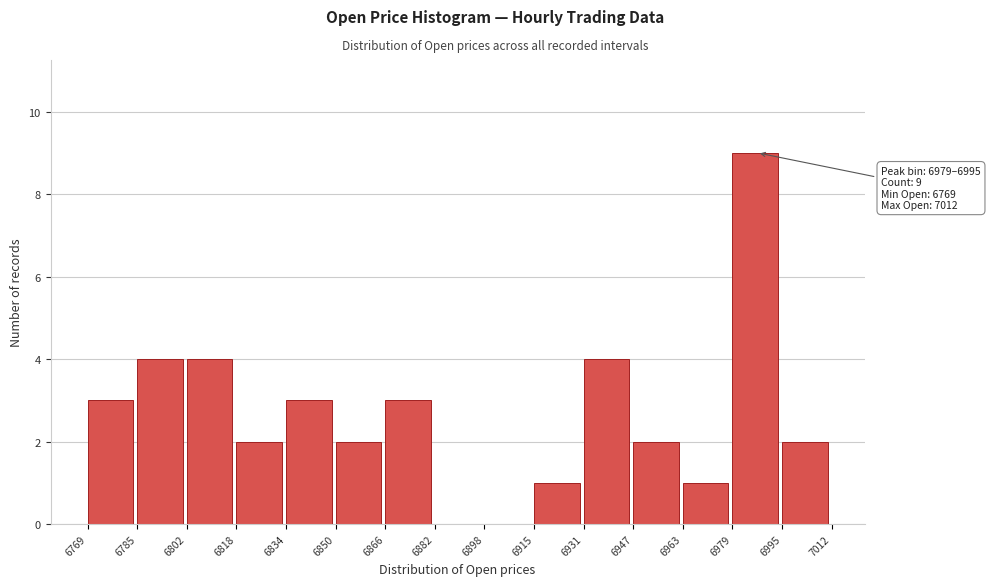

Which range on the x-axis has the tallest bar?

6979 to 6995